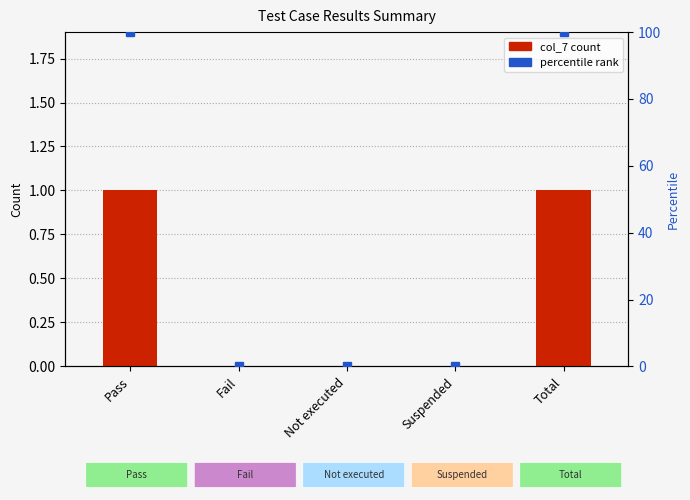

At Not executed, list the series in order from largest to smallest.

col_7, accent_rank